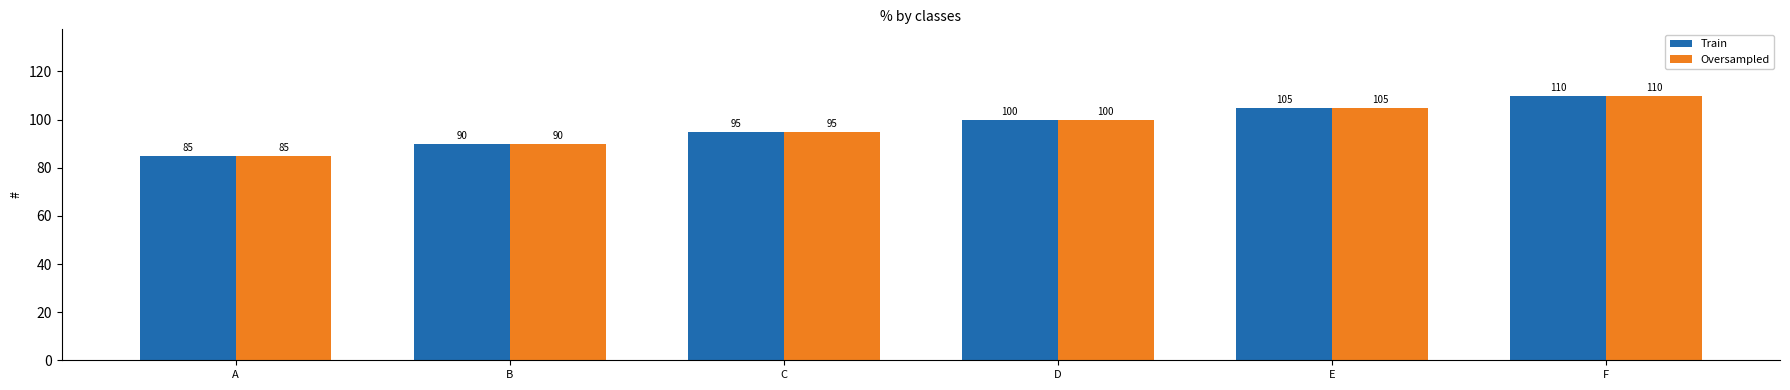

What is the difference between the second highest and minimum values in the Train series?

20